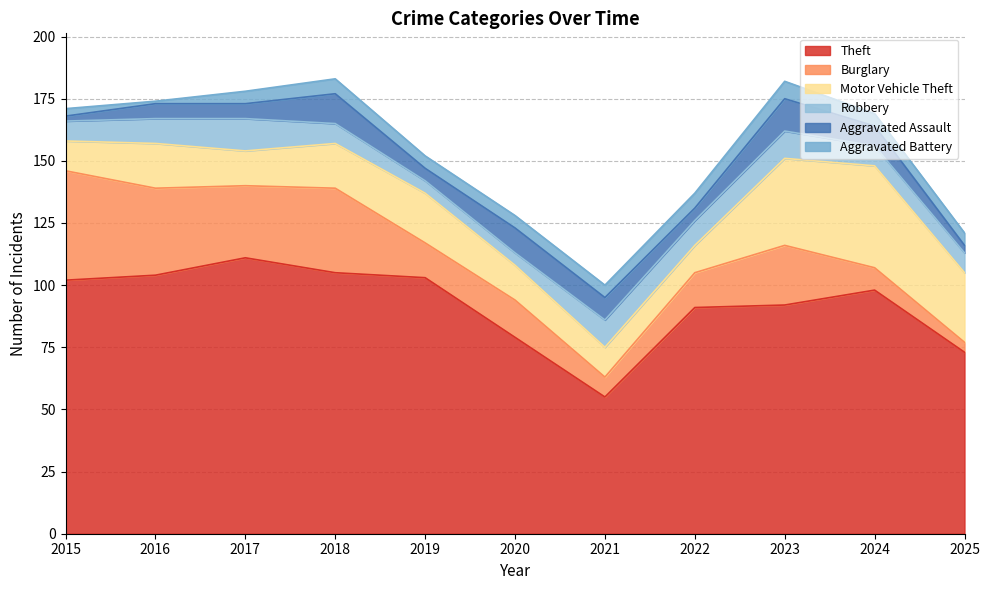

Which has a higher value, 2016 or 2020?

2016